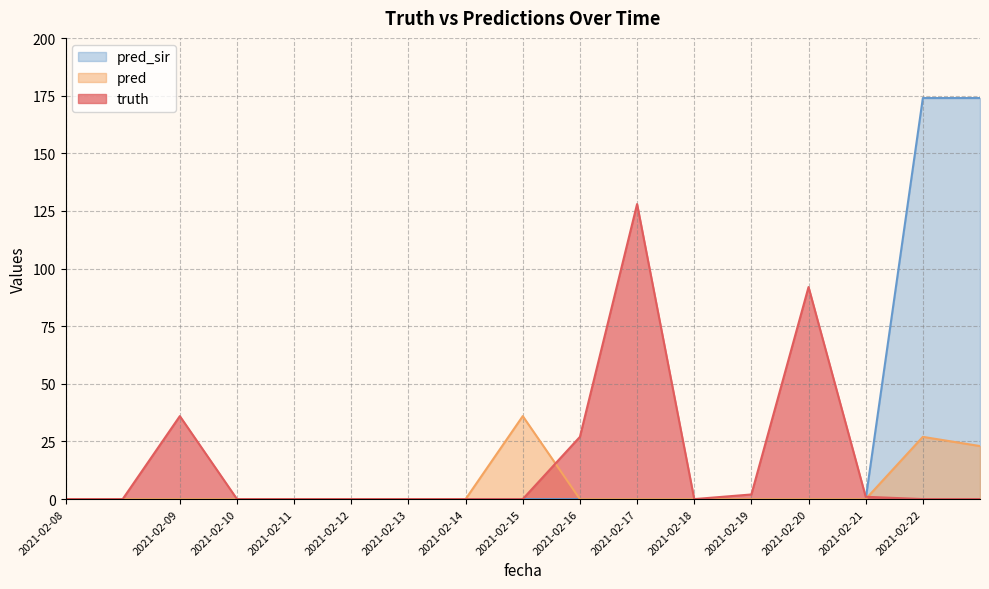

At which label is pred closest to 18?

2021-02-22